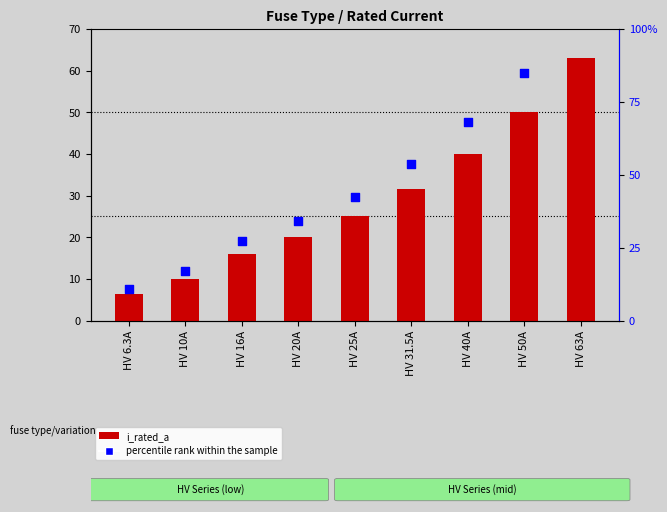

Is the value of i_rated_a at HV 16A greater than the value of percentile rank within the sample at HV 16A?

No